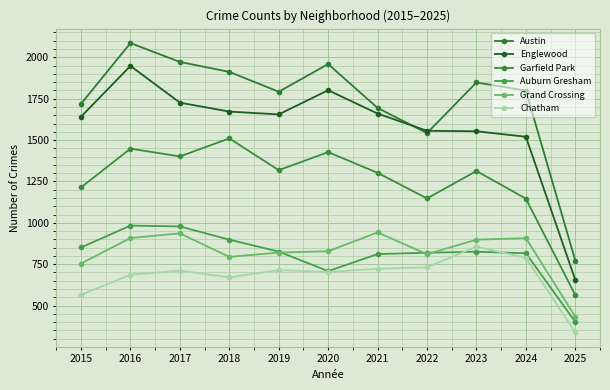

True or false: Chatham and Garfield Park cross at least once.

False